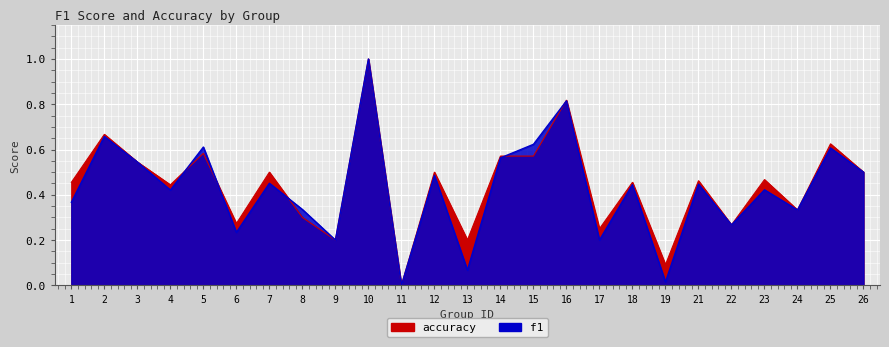

List the series in order of their peak value, lowest first.

f1, accuracy